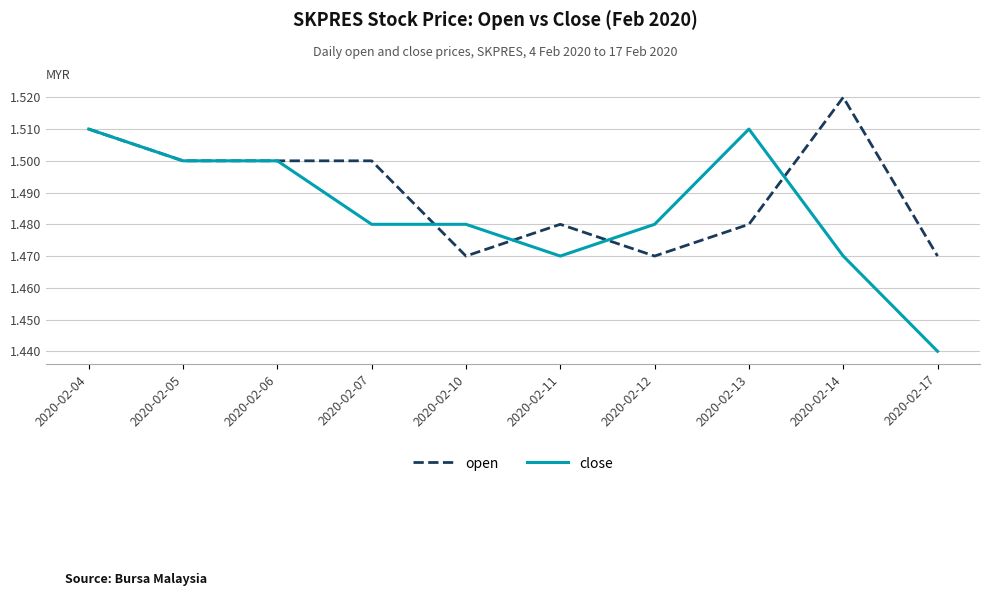

True or false: open has more than 1 points higher than both neighbors.

True